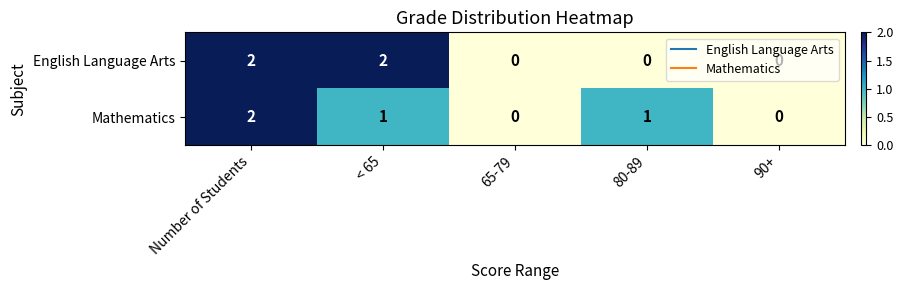

At which category is the sum across all series the highest?

Number of Students